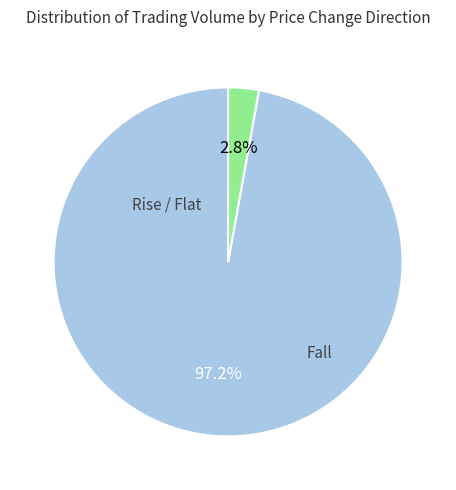

Is there any slice that represents more than half of the pie?

Yes